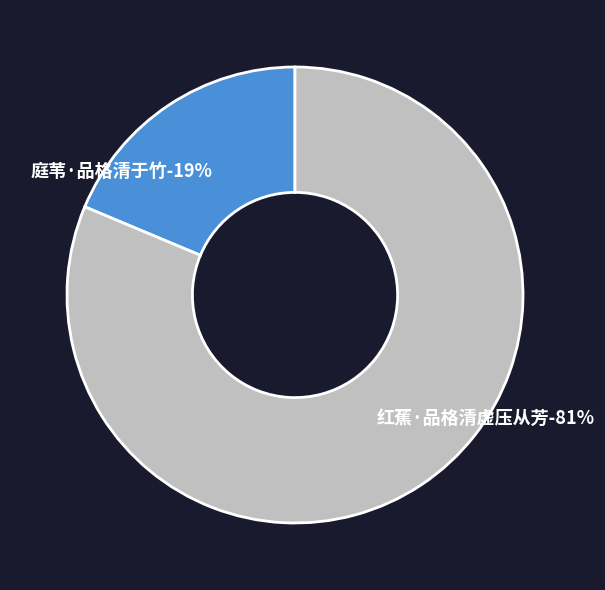

True or false: 庭苇·品格清于竹 accounts for 8% of the total.

False